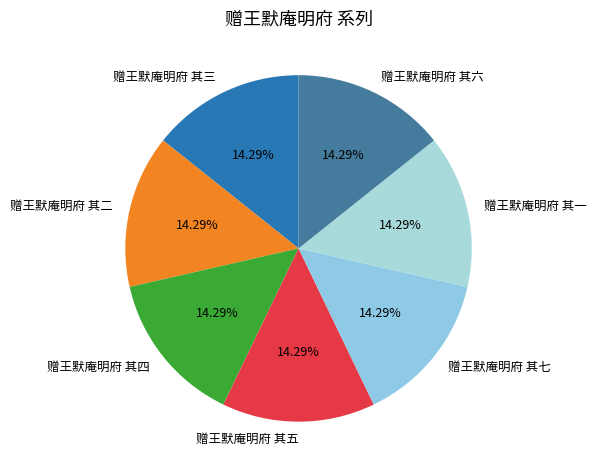

Approximately how many times larger is the value at 赠王默庵明府 其四 compared to 赠王默庵明府 其二?

1.0